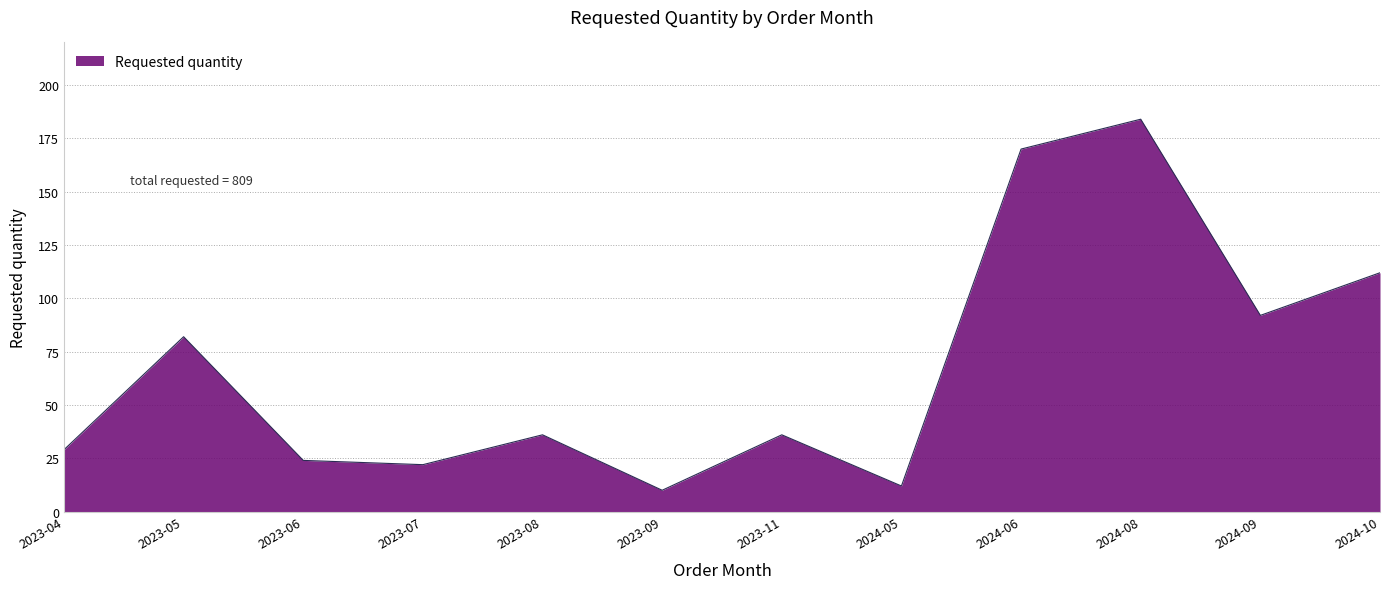

What is the minimum value shown in the chart?

10